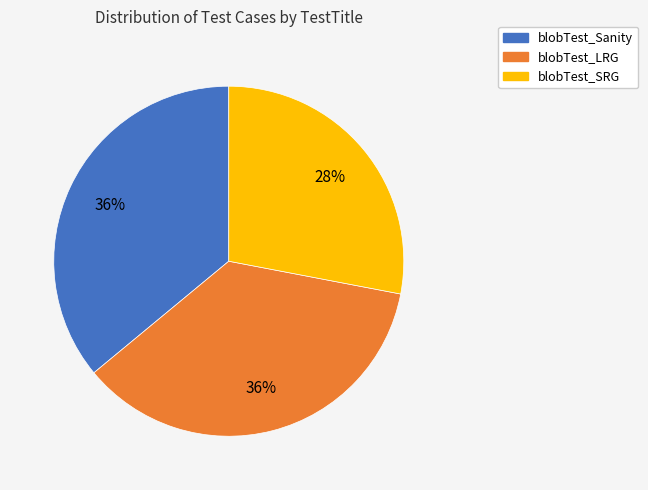

To the nearest percent, what is the difference between the blobTest_Sanity and blobTest_SRG slice percentages?

8%